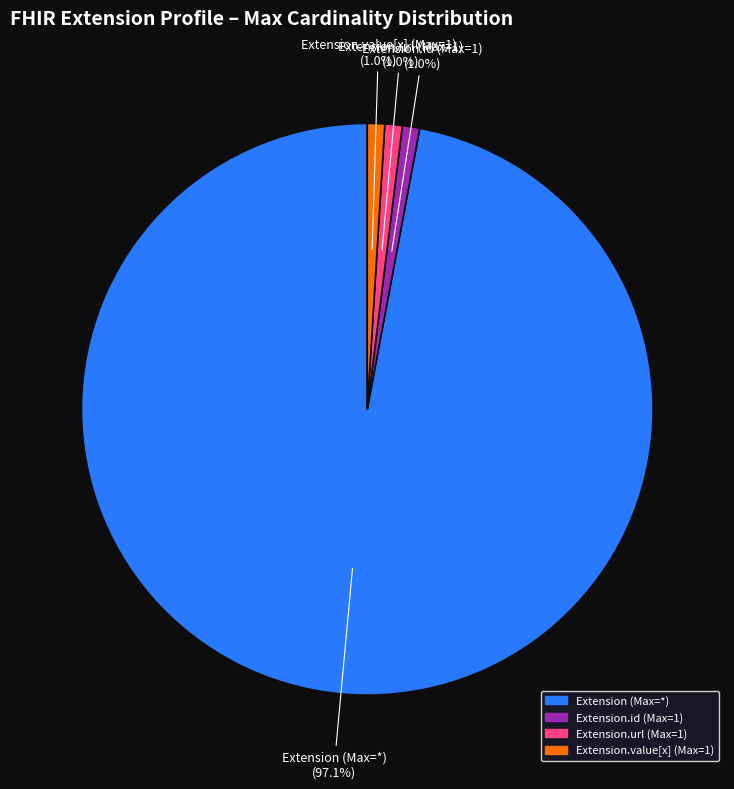

Which slice is the largest?

Extension (Max=*)